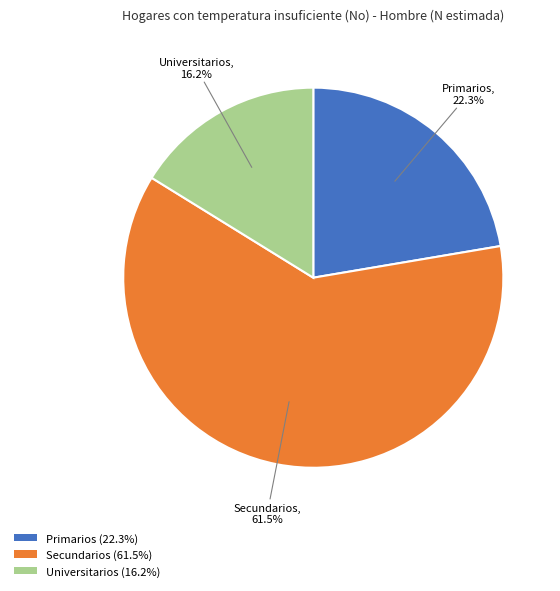

Which has a higher value, Universitarios or Primarios?

Primarios